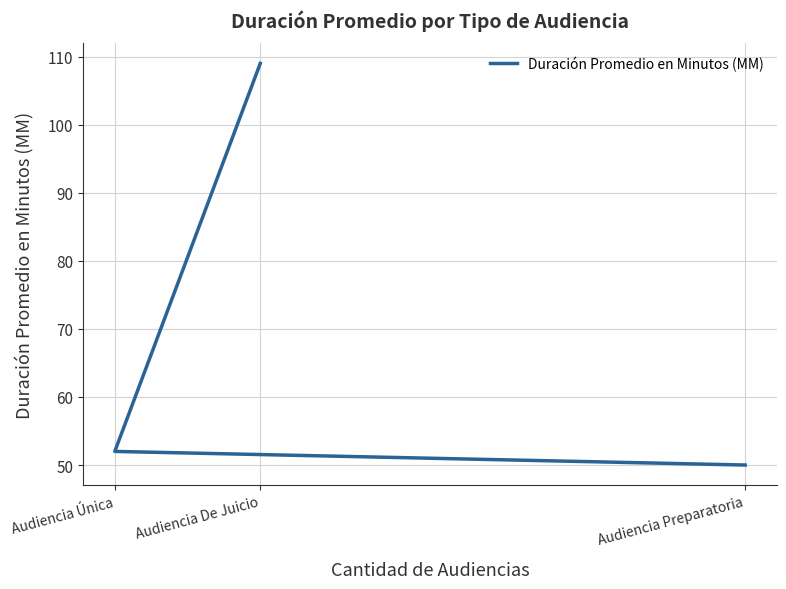

Is it true that the value at Audiencia De Juicio is 194?

False